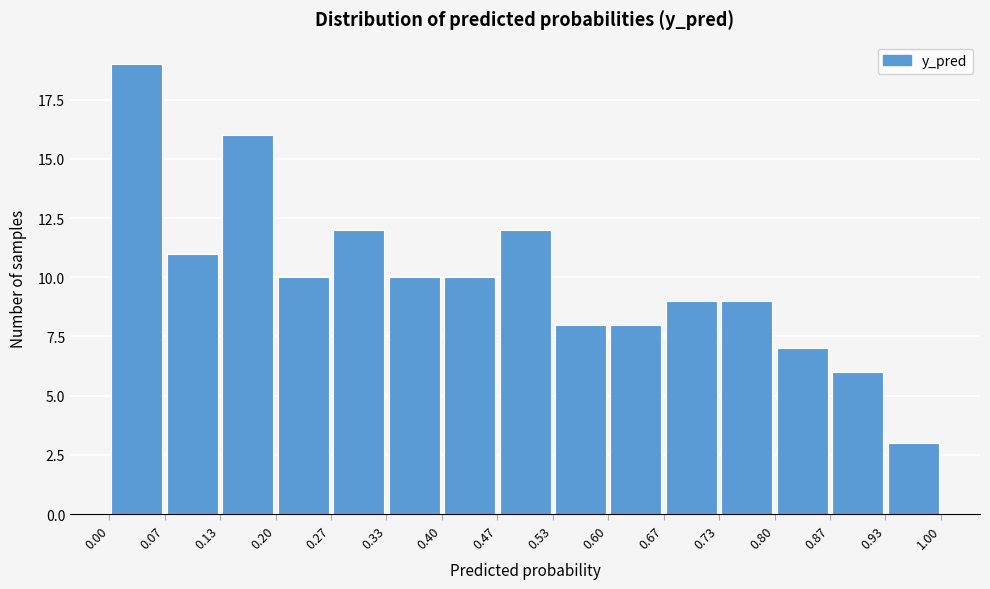

Reading left to right, transcribe this chart: for each bar, give the range it covers on the x-axis and its height. The values are not printed on the chart, so give them approximately, as read against the axis.

0.00 to 0.07: 19
0.07 to 0.13: 11
0.13 to 0.20: 16
0.20 to 0.27: 10
0.27 to 0.33: 12
0.33 to 0.40: 10
0.40 to 0.47: 10
0.47 to 0.53: 12
0.53 to 0.60: 8
0.60 to 0.67: 8
0.67 to 0.73: 9
0.73 to 0.80: 9
0.80 to 0.87: 7
0.87 to 0.93: 6
0.93 to 1.00: 3